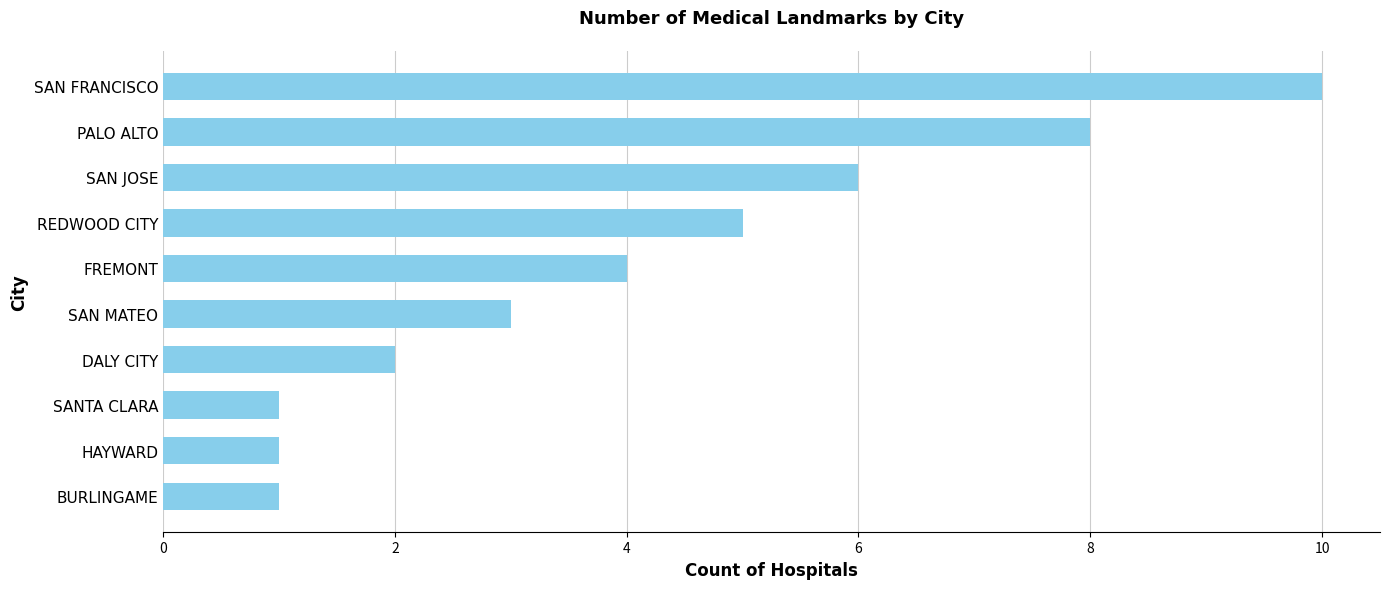

What is the average value?

4